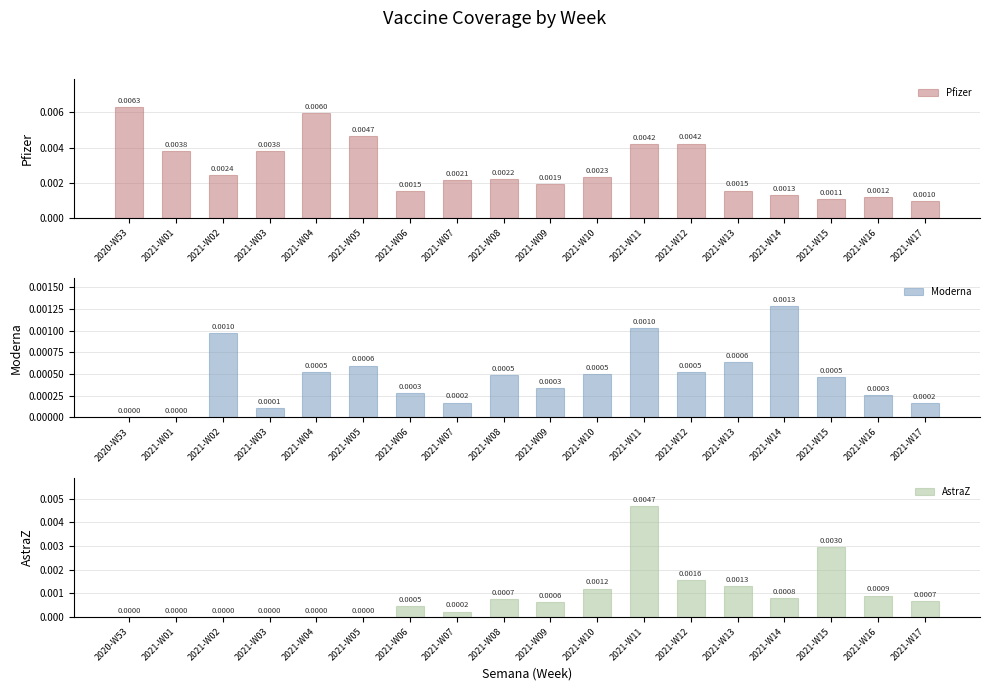

Rank the categories by Moderna value from highest to lowest.

2021-W14, 2021-W11, 2021-W02, 2021-W13, 2021-W05, 2021-W12, 2021-W04, 2021-W10, 2021-W08, 2021-W15, 2021-W09, 2021-W06, 2021-W16, 2021-W07, 2021-W17, 2021-W03, 2020-W53, 2021-W01